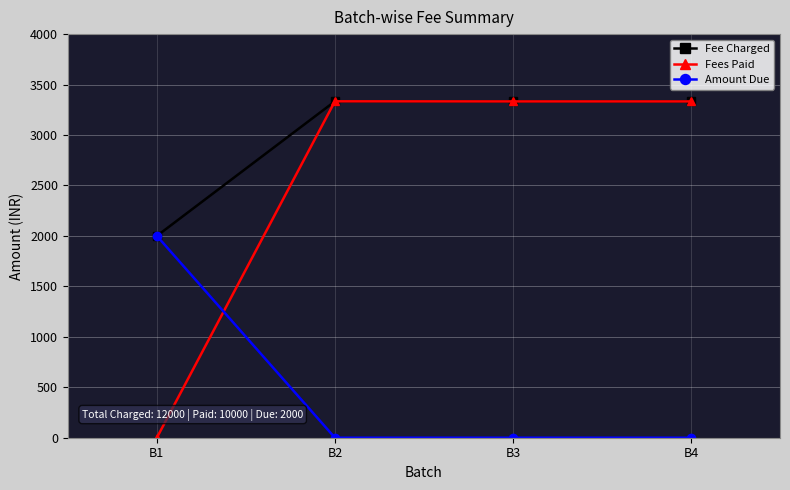

True or false: Fee Charged has more than 2 points higher than both neighbors.

False